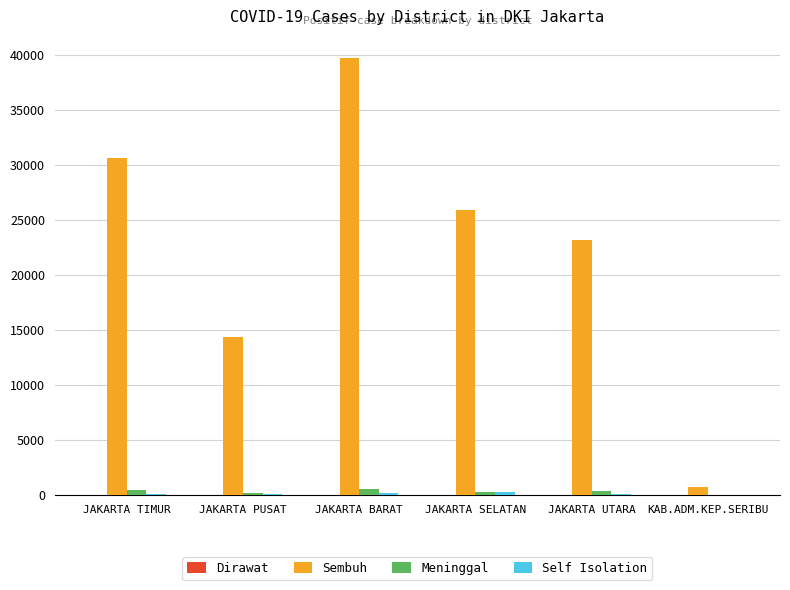

At which category is the sum across all series the highest?

JAKARTA BARAT